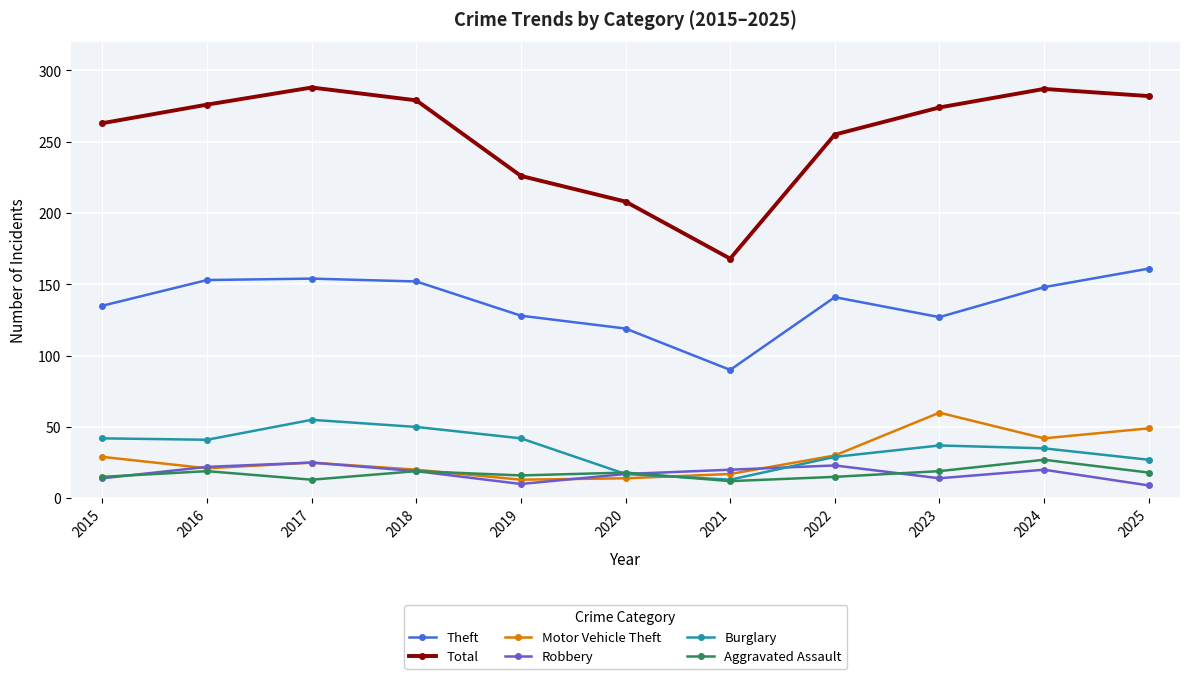

What is the smallest value displayed?

9